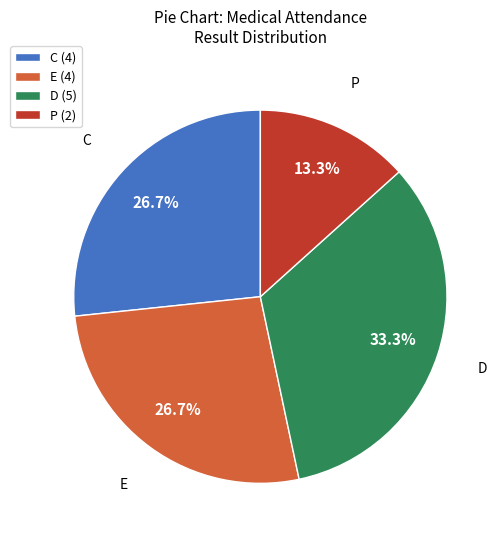

Which slice is the largest?

D (5)